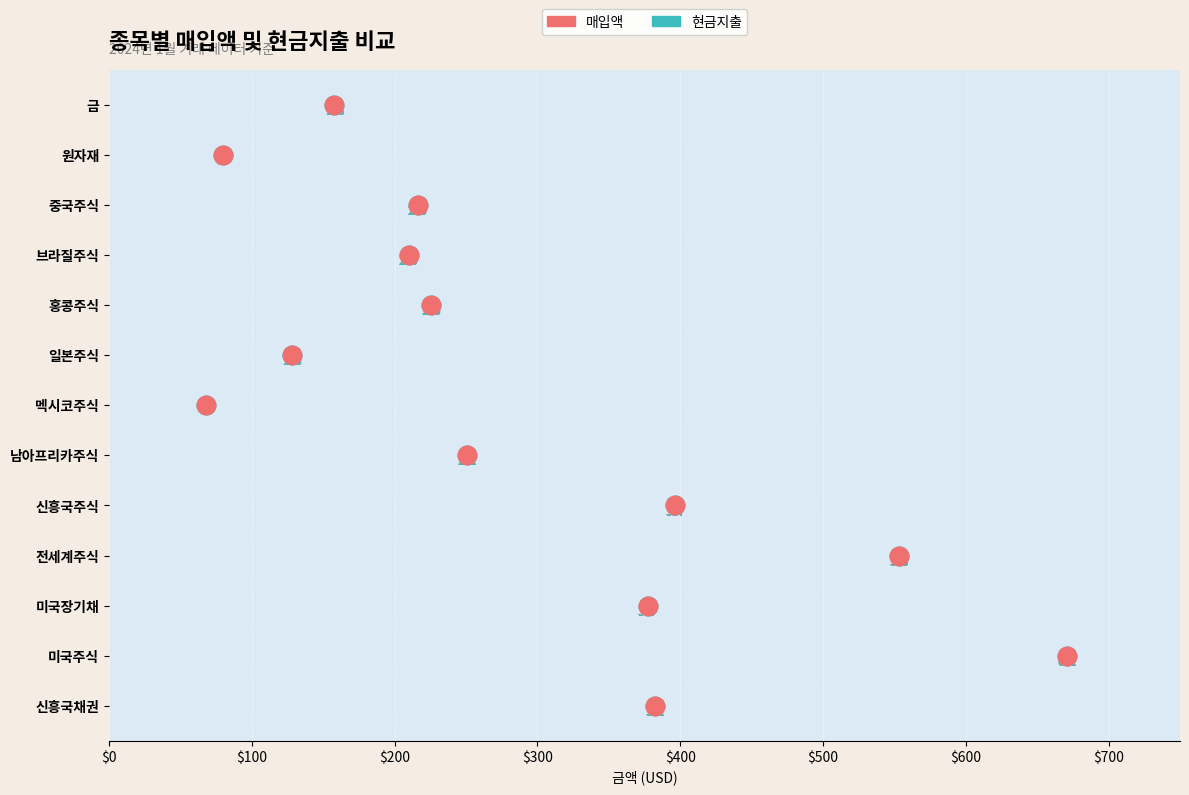

Which series contains the highest Y value?

매입액